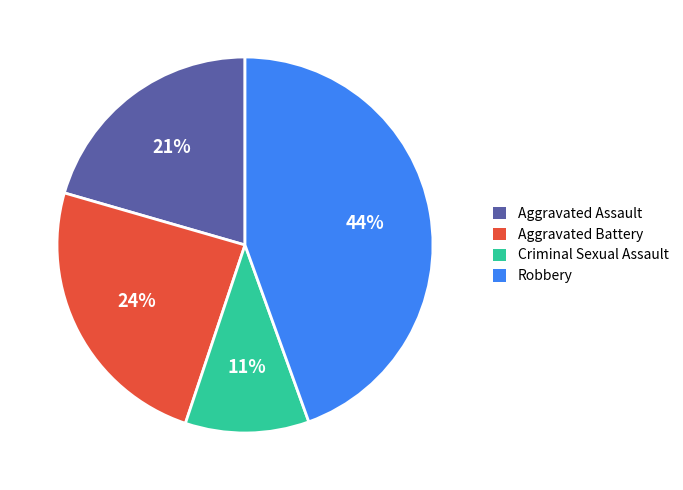

How many segments does this pie chart have?

4